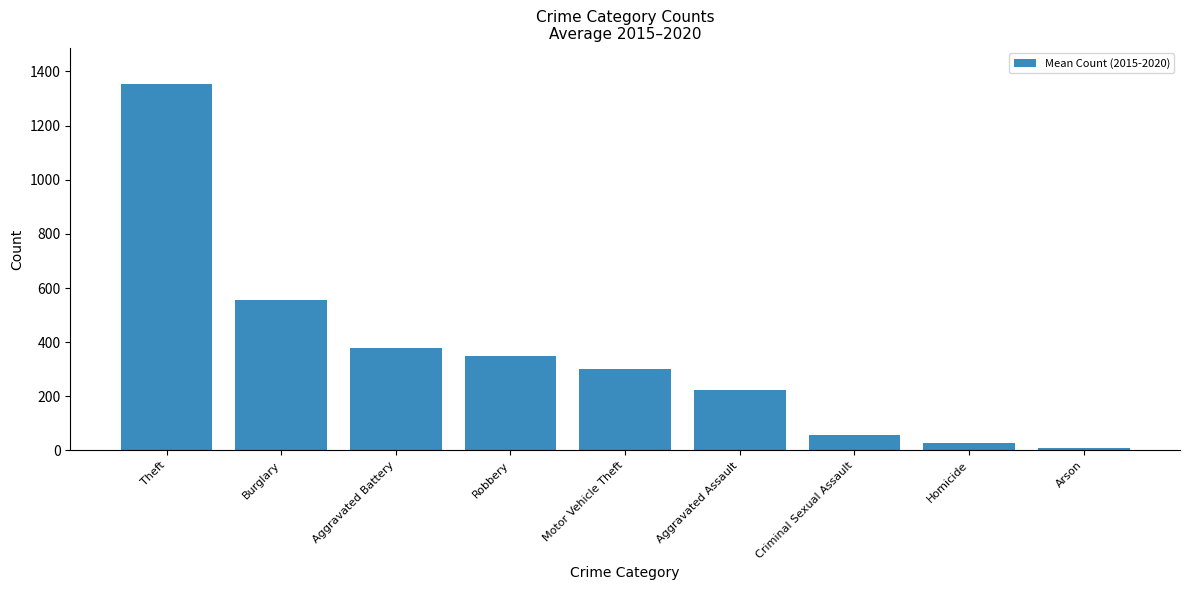

What is the greatest value displayed?

1352.0